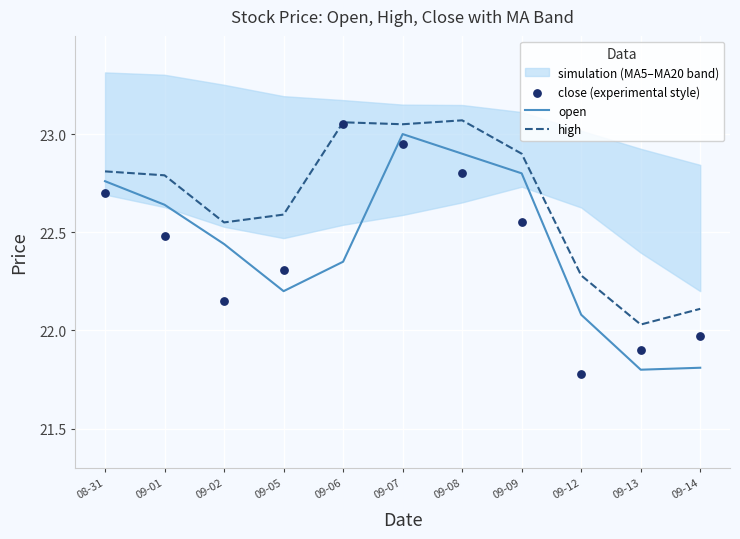

At which category is the sum across all series the highest?

09-07